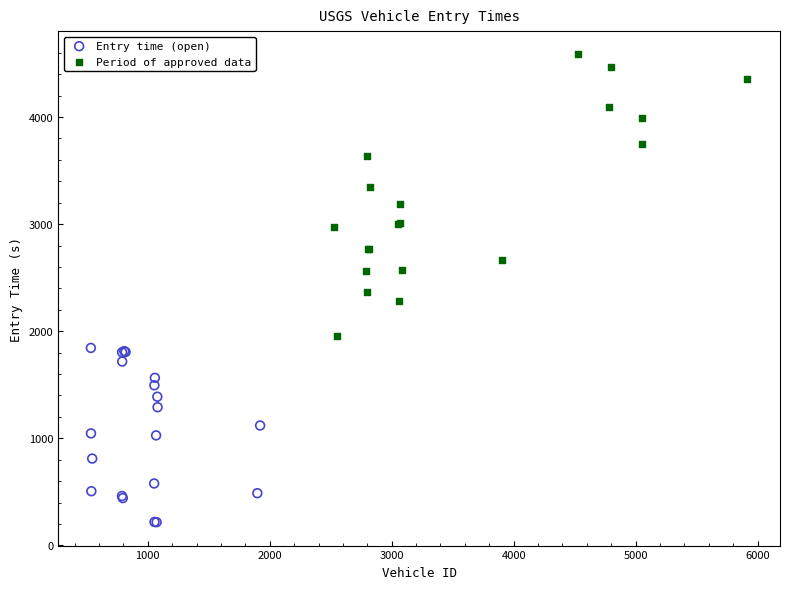

Which series contains the highest Y value?

Period of approved data